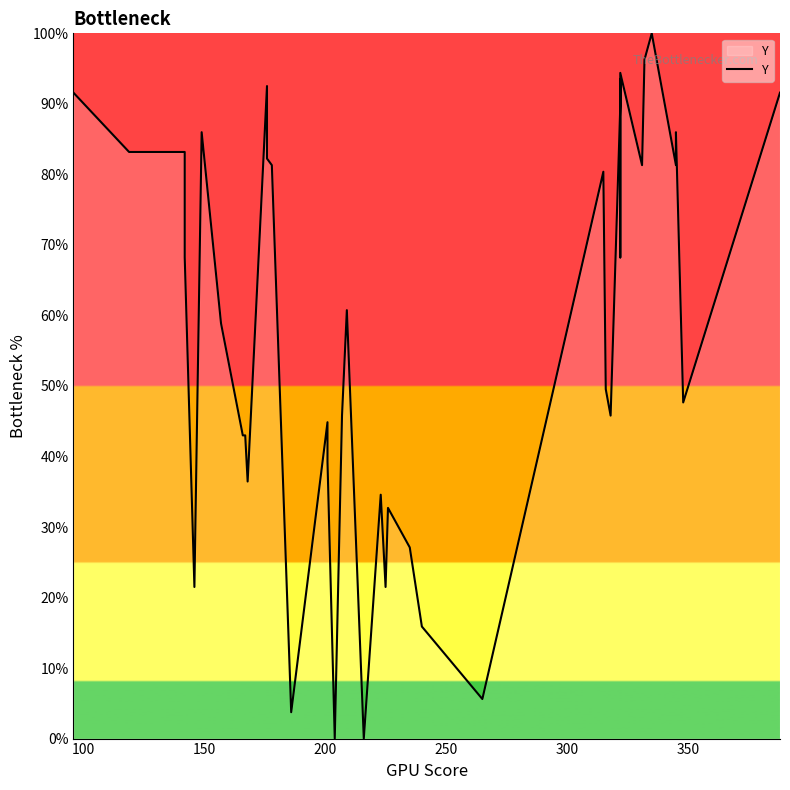

Is it true that the value at 9 is 20.9?

False